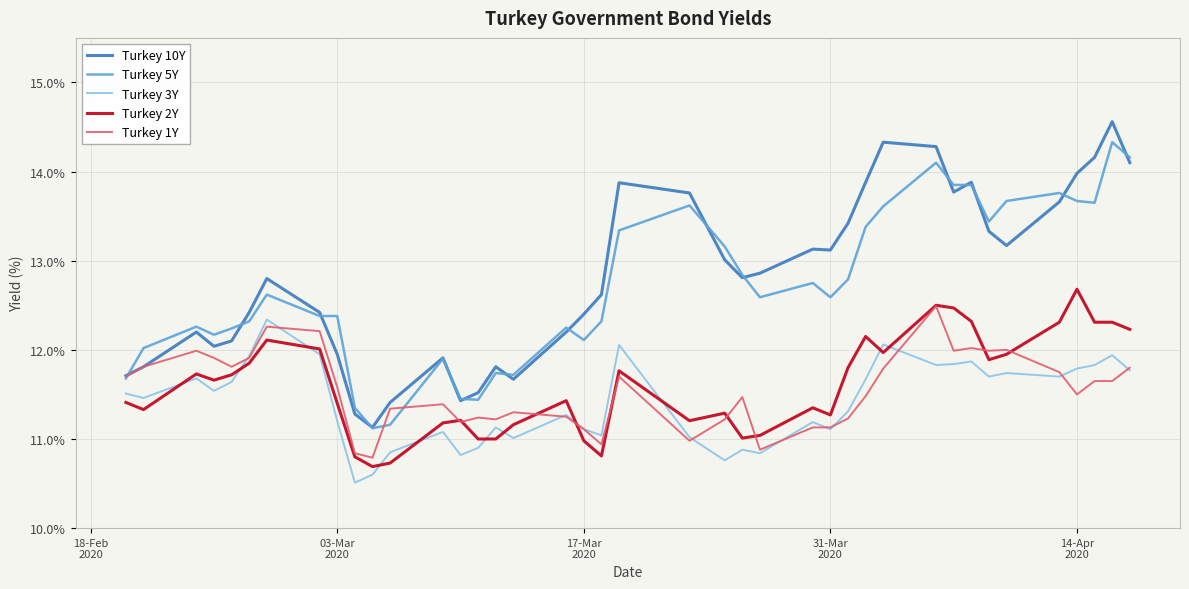

Which series has the largest total across all categories?

Turkey 10Y